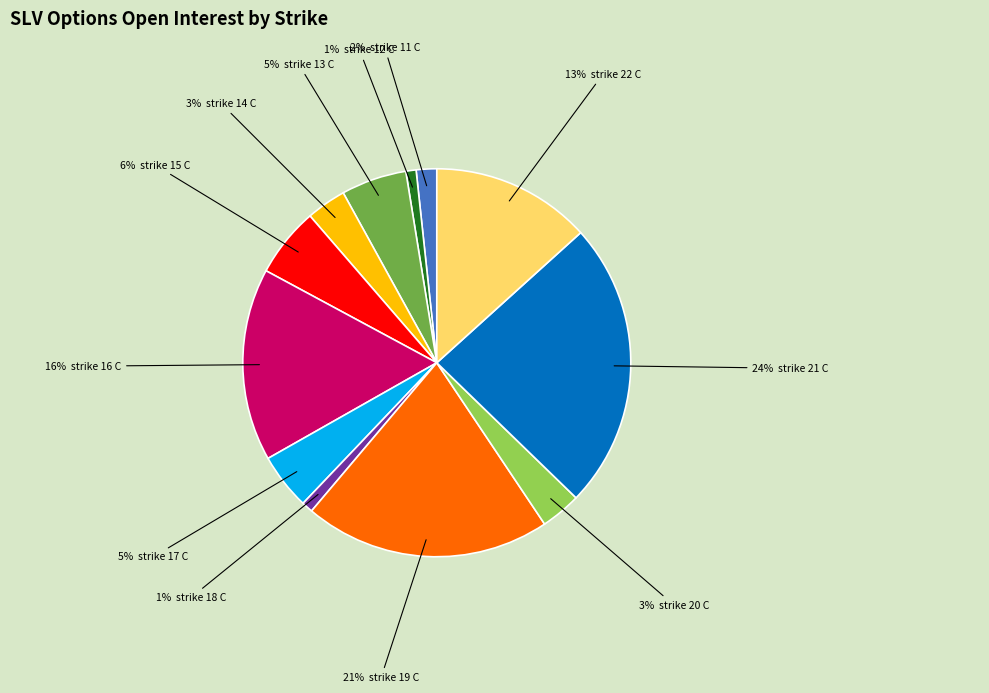

To the nearest percent, what is the average slice percentage?

8%